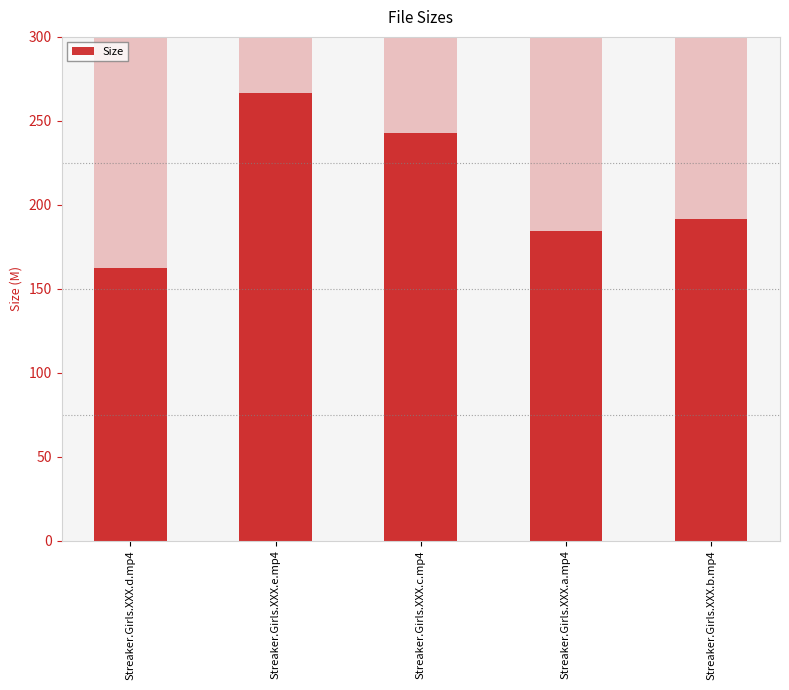

What is the difference between the maximum and minimum values?

104.4